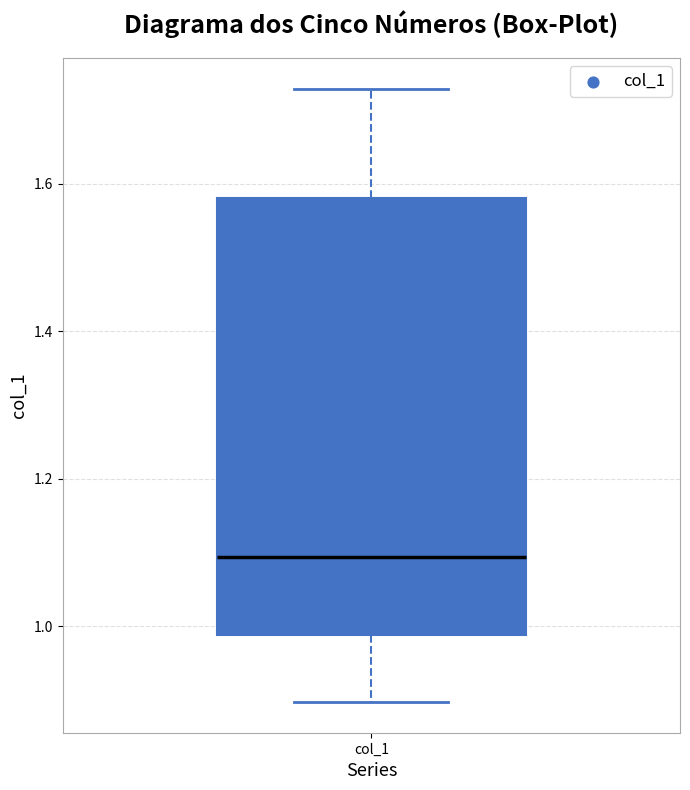

Read this box plot against the y-axis: the position of the median line, the range covered by the box, and the ends of both whiskers. The values are not printed on the chart, so give them approximately, as read against the axis.

median 1.10, box 0.98 to 1.58, whiskers 0.90 to 1.72